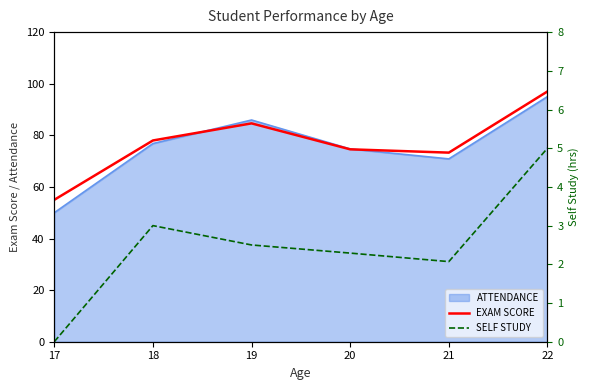

What is the difference between the EXAM SCORE values at 20 and 18?

3.4